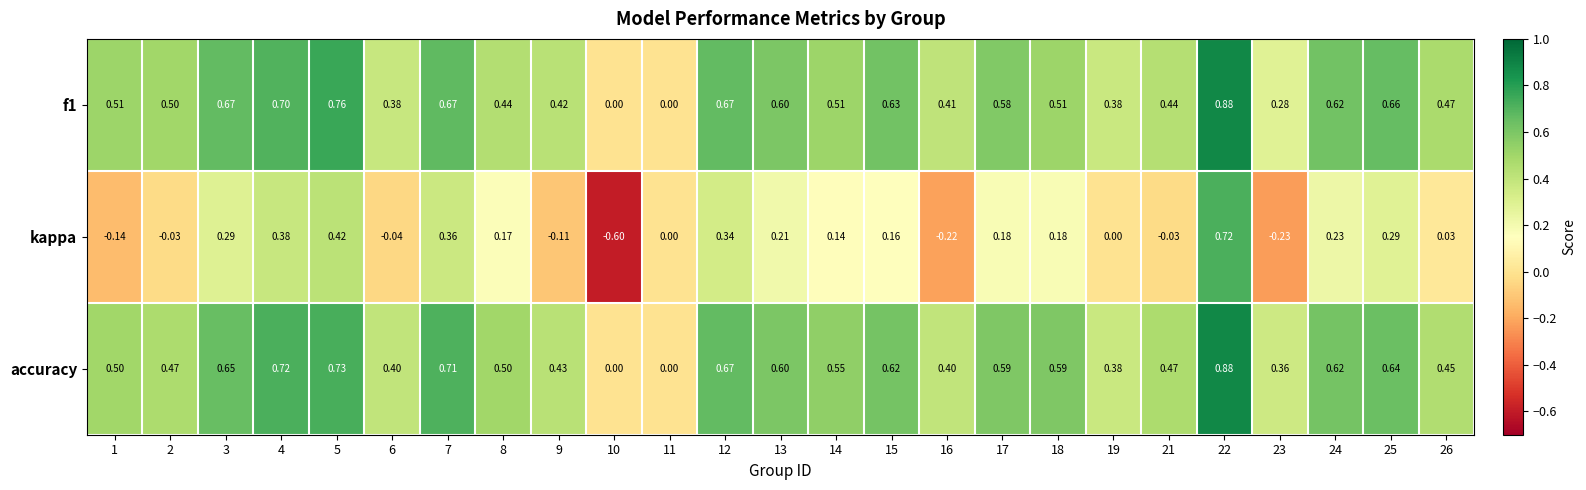

How many series are shown in this chart?

3